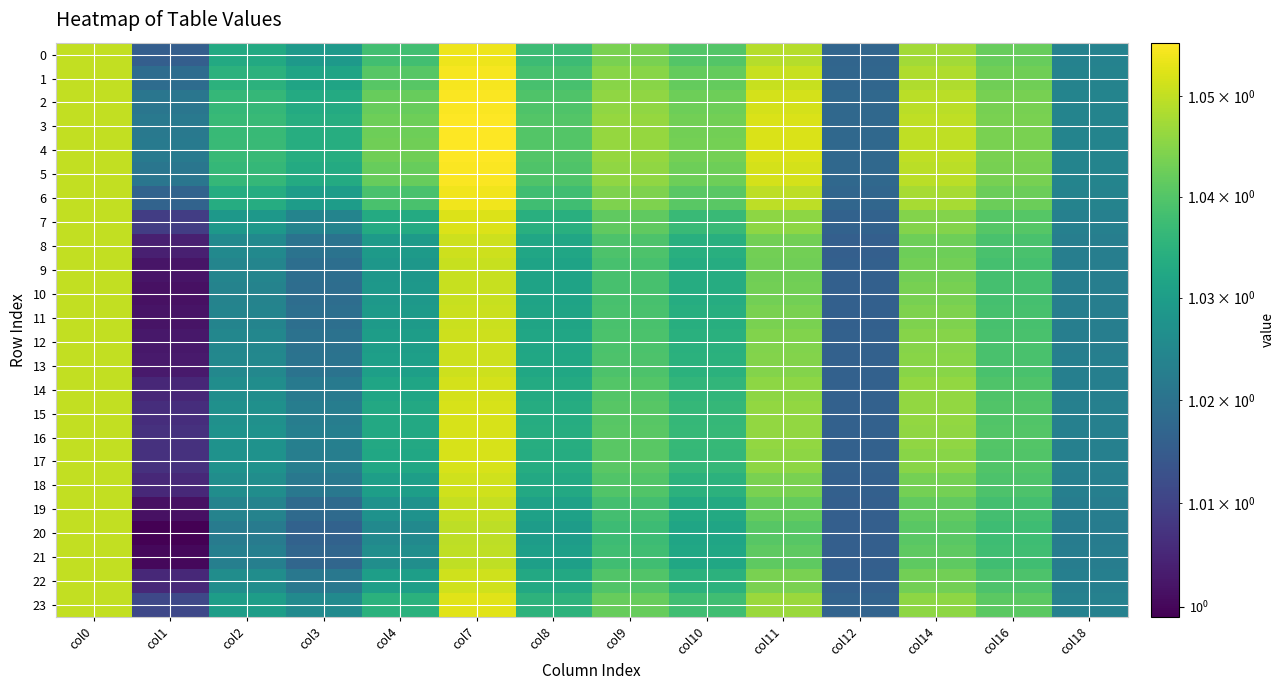

At how many categories does at least one series exceed 1?

14